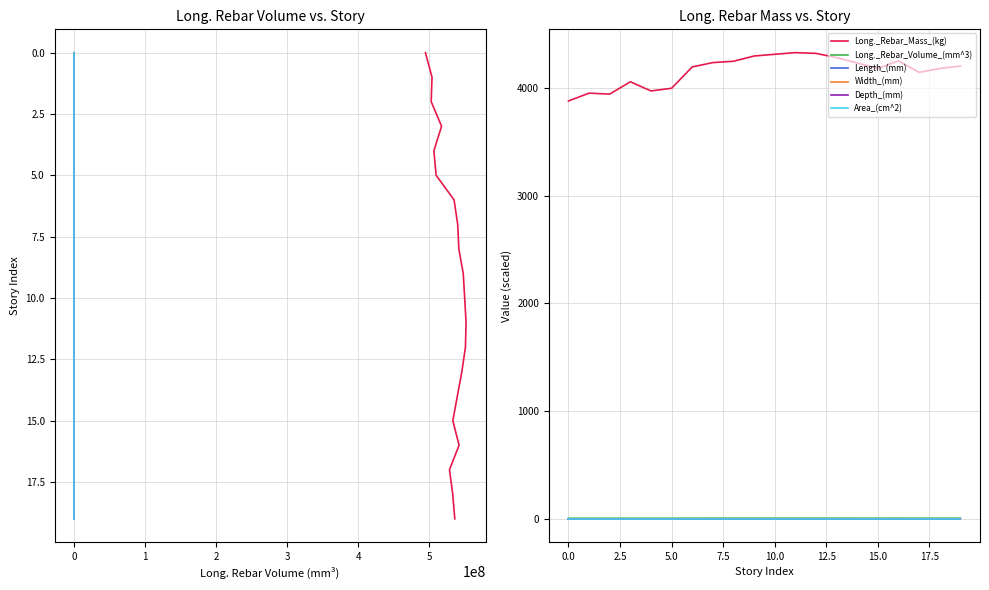

The Long._Rebar_Mass_(kg) series shows 4203.5 at 19. True or false?

True